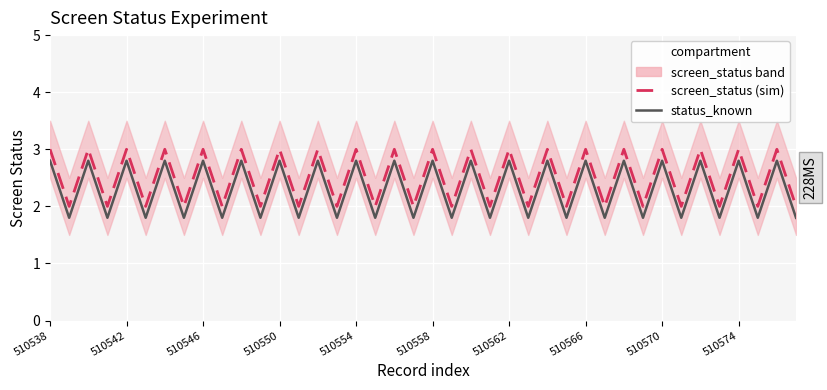

The value of status_known at 35 is 1.8. True or false?

True